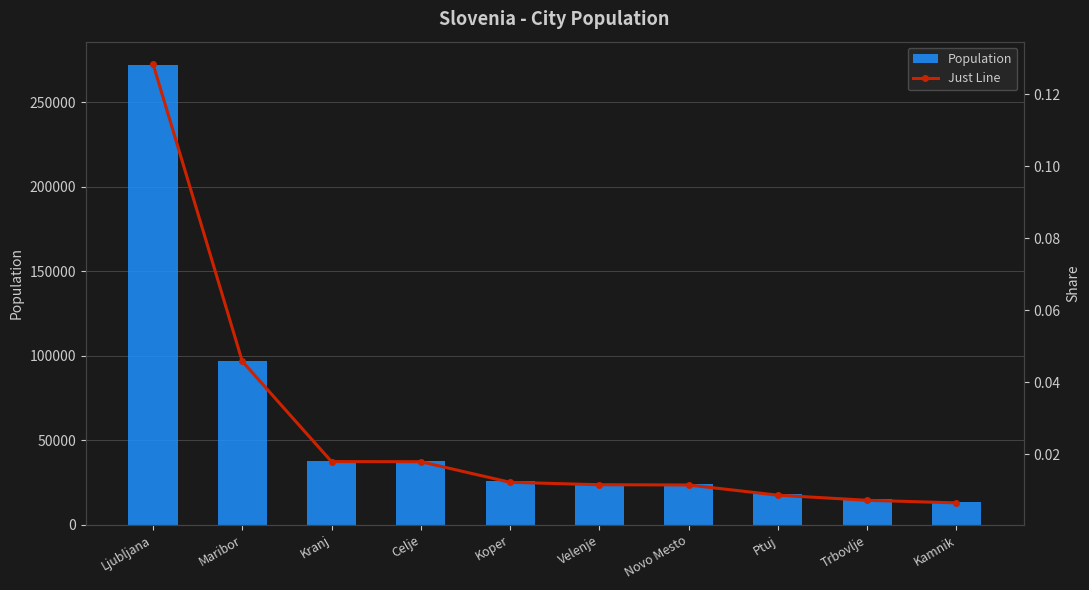

What is the label of the 6th bar from the left?

Velenje